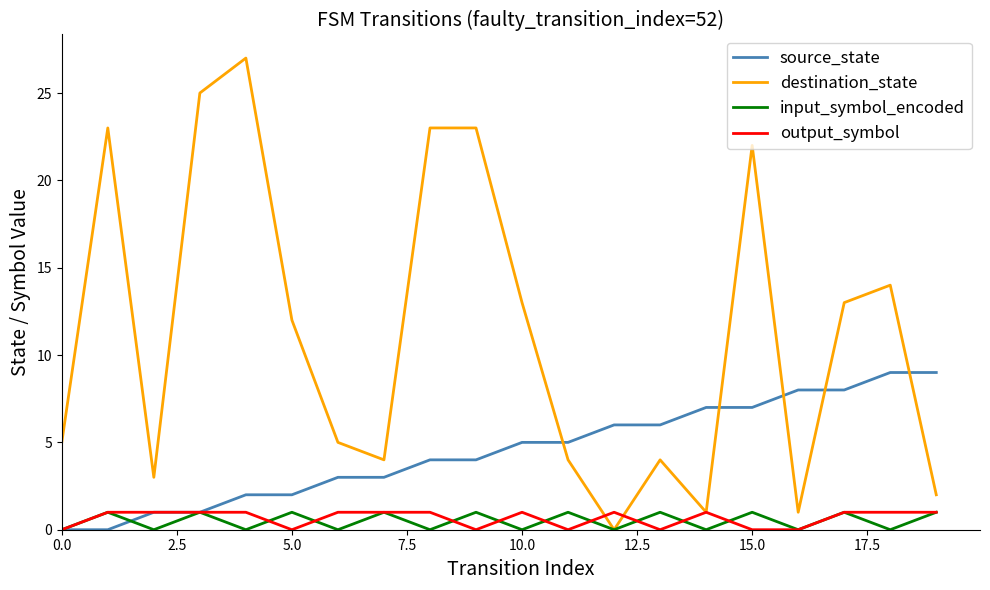

How many times do source_state and destination_state cross each other?

5